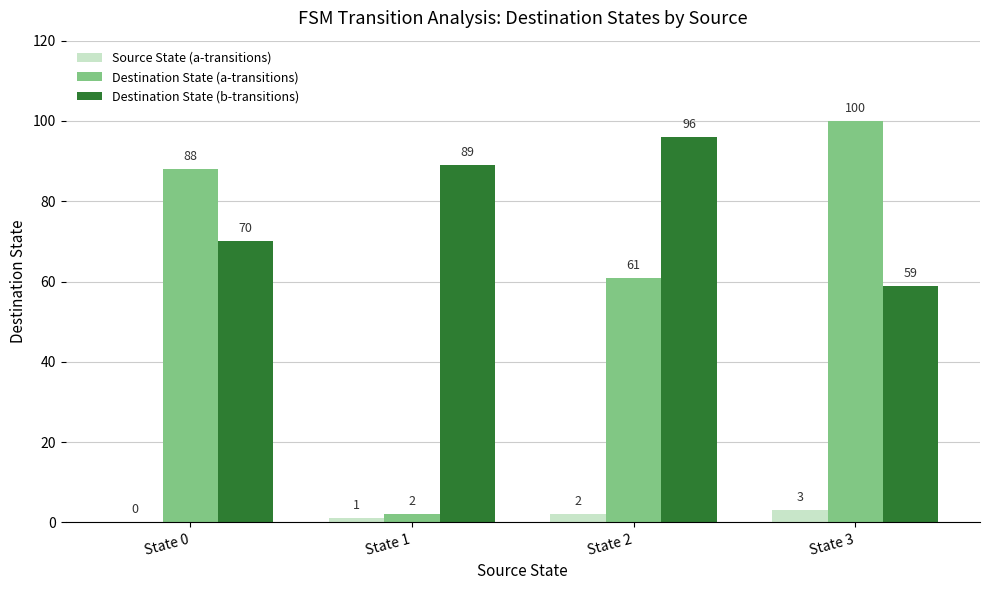

What are all the series names shown in the legend?

Source State (a-transitions), Destination State (a-transitions), Destination State (b-transitions)